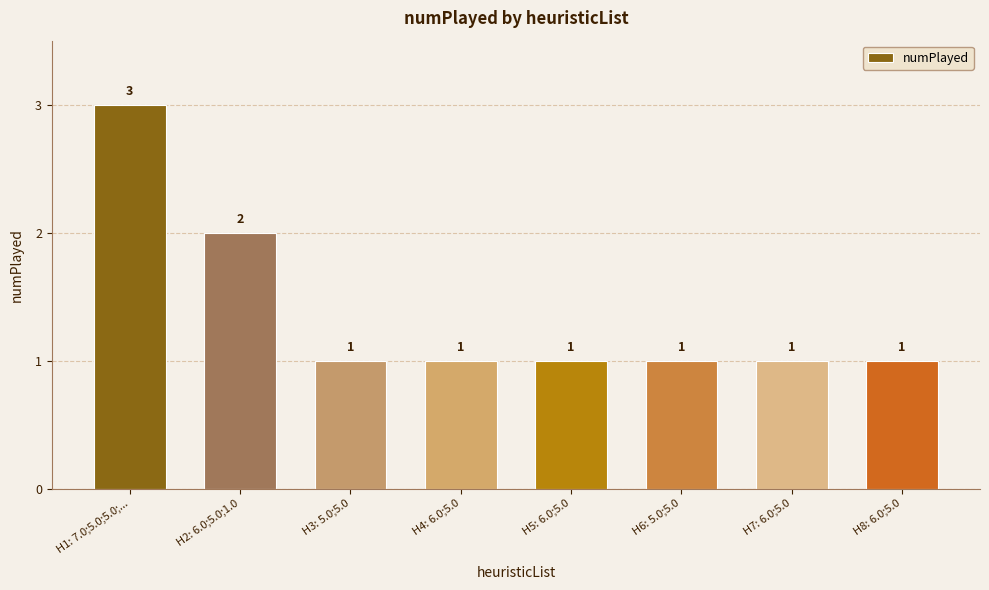

What is the sum of the values at H2: 6.0;5.0;1.0 and H1: 7.0;5.0;5.0;...?

5